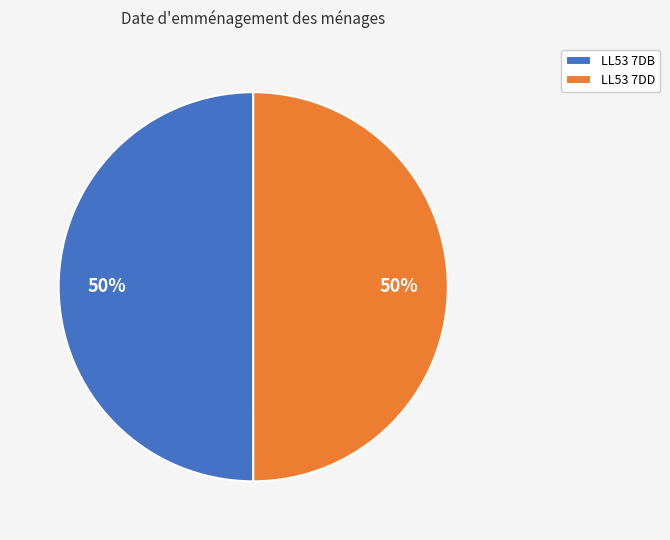

How many segments does this pie chart have?

2